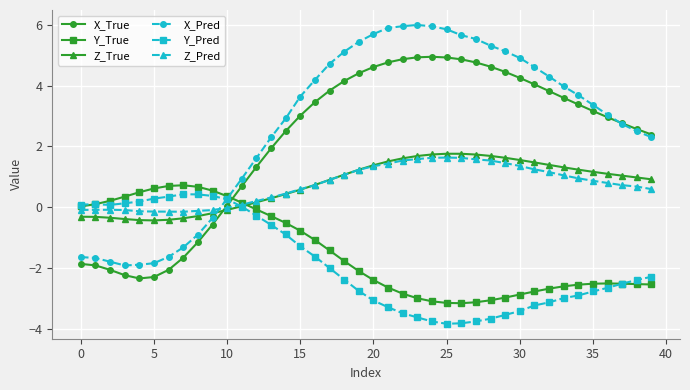

How many values in X_Pred are below zero?

10